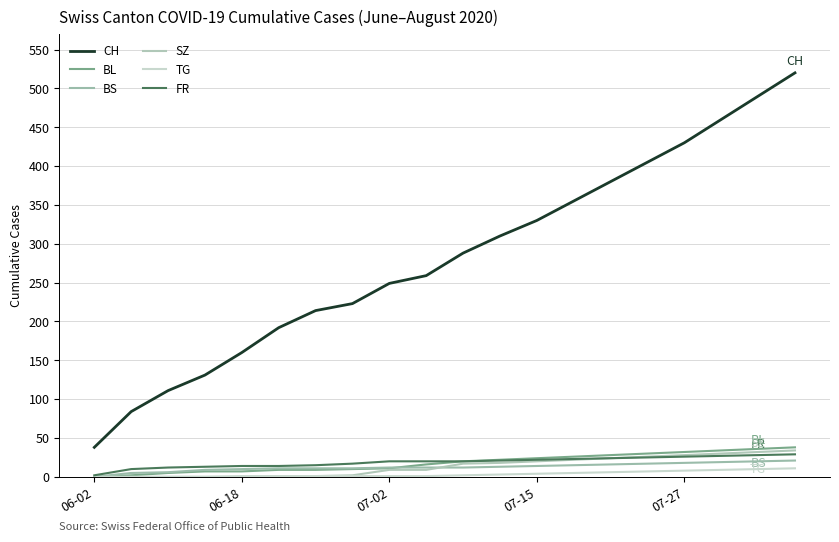

Is this an area chart (filled region under the line)?

No